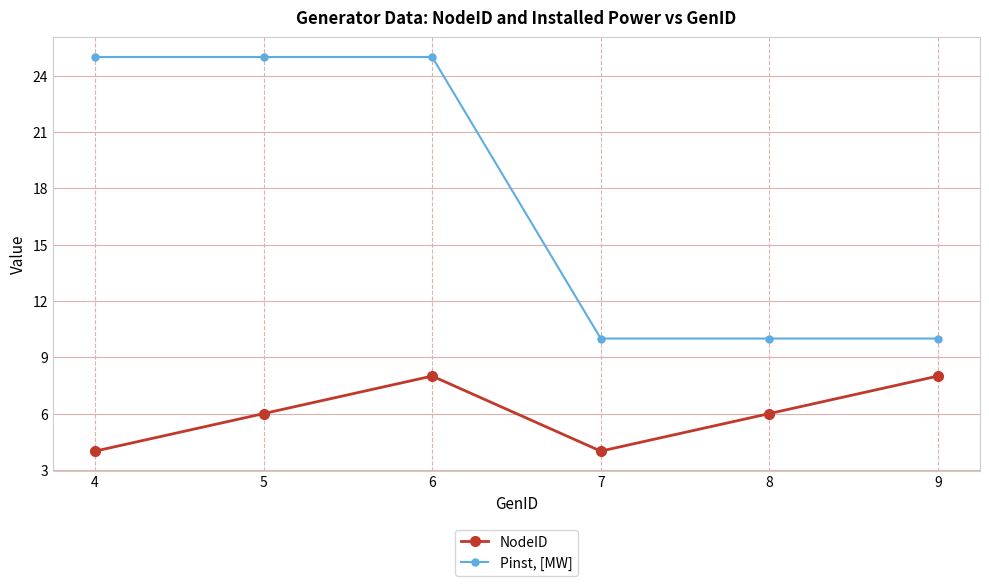

How many distinct data groups are displayed?

2